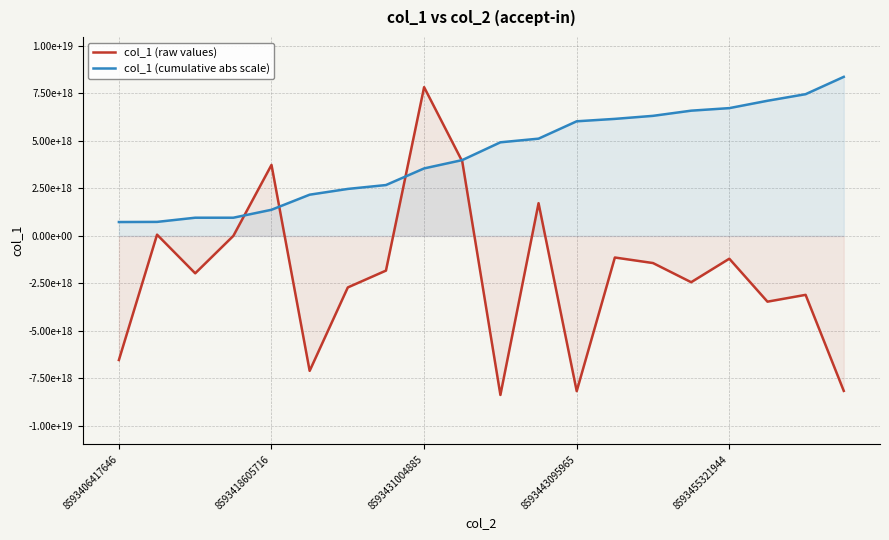

Does the chart display data point markers on the line(s)?

No